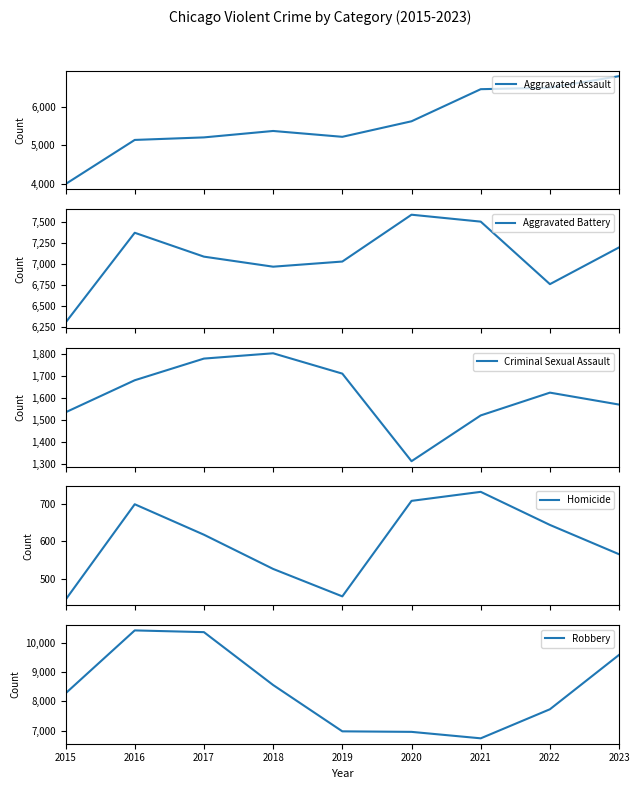

What is the value of the Criminal Sexual Assault point at the 4th from the left?

1801